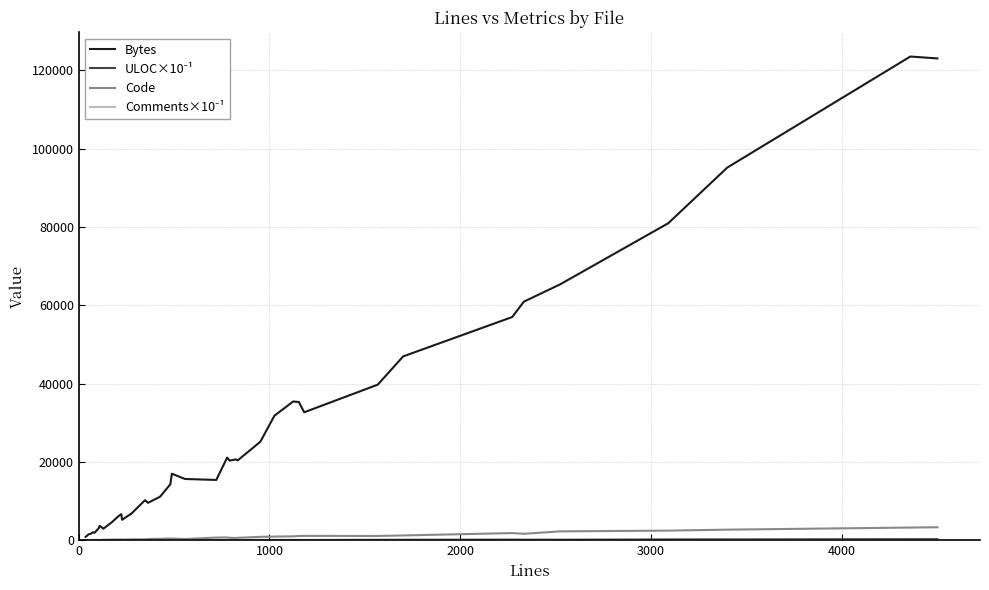

What is the value of the Comments×10⁻¹ point at the 40th from the left?

64.3